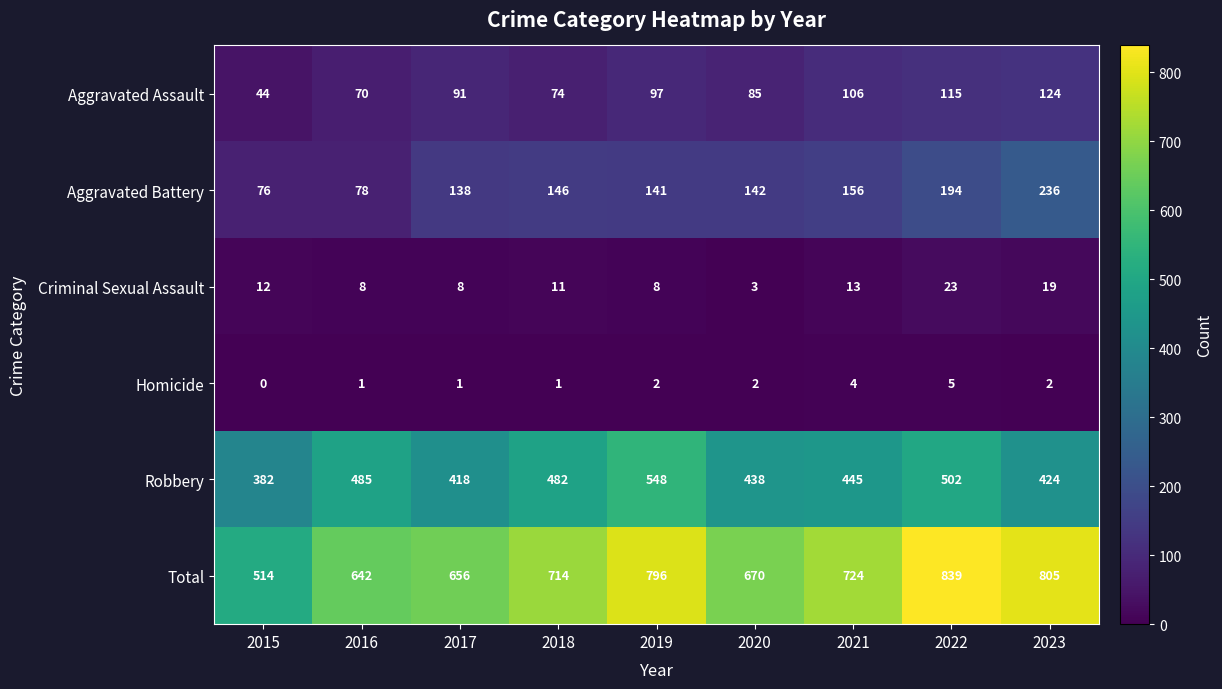

What value does the Robbery series have at 2018, to the nearest 5?

480